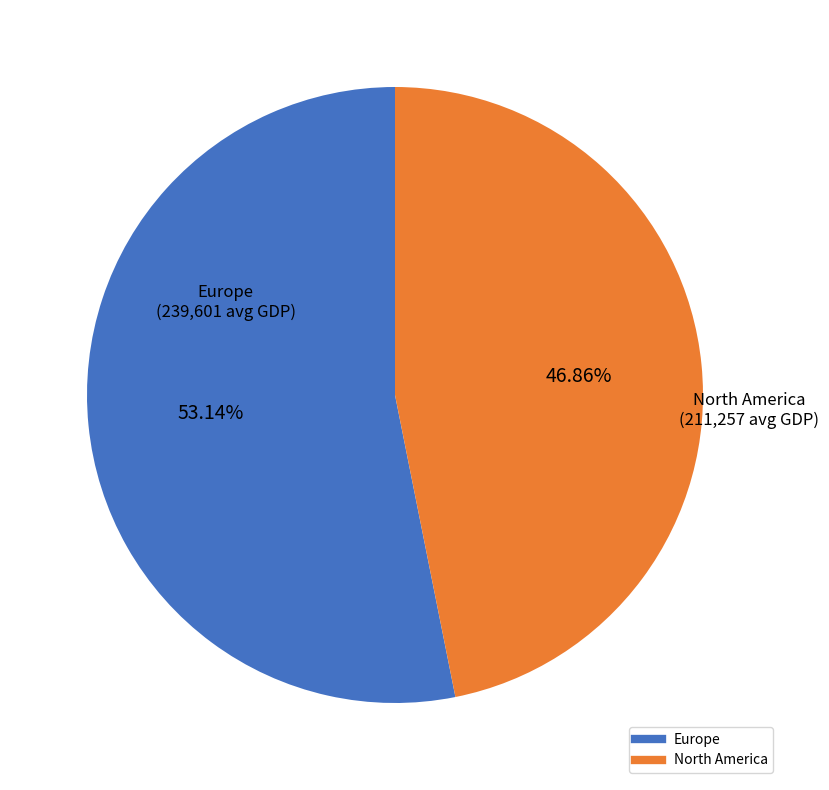

Is there any slice that represents more than half of the pie?

Yes